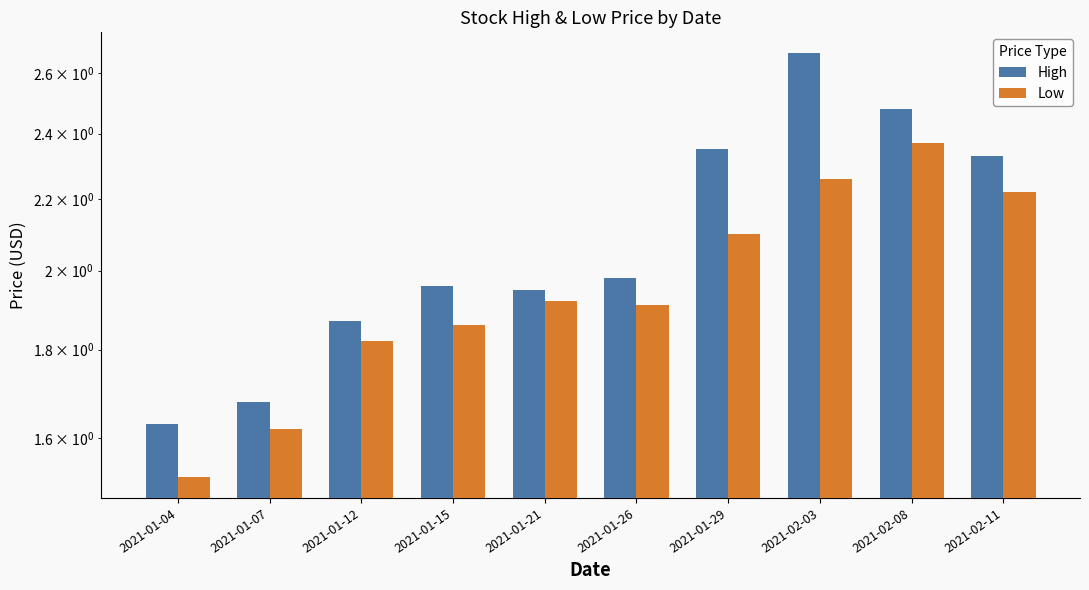

True or false: Low has a value of 1.9 at 2021-01-26.

True